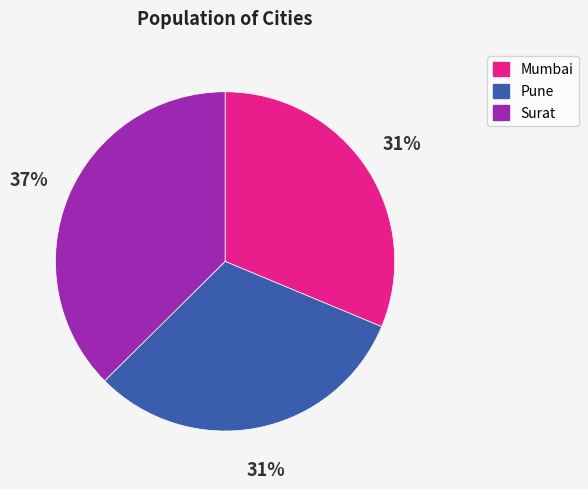

To the nearest percent, what is the difference between the Surat and Pune slice percentages?

6%